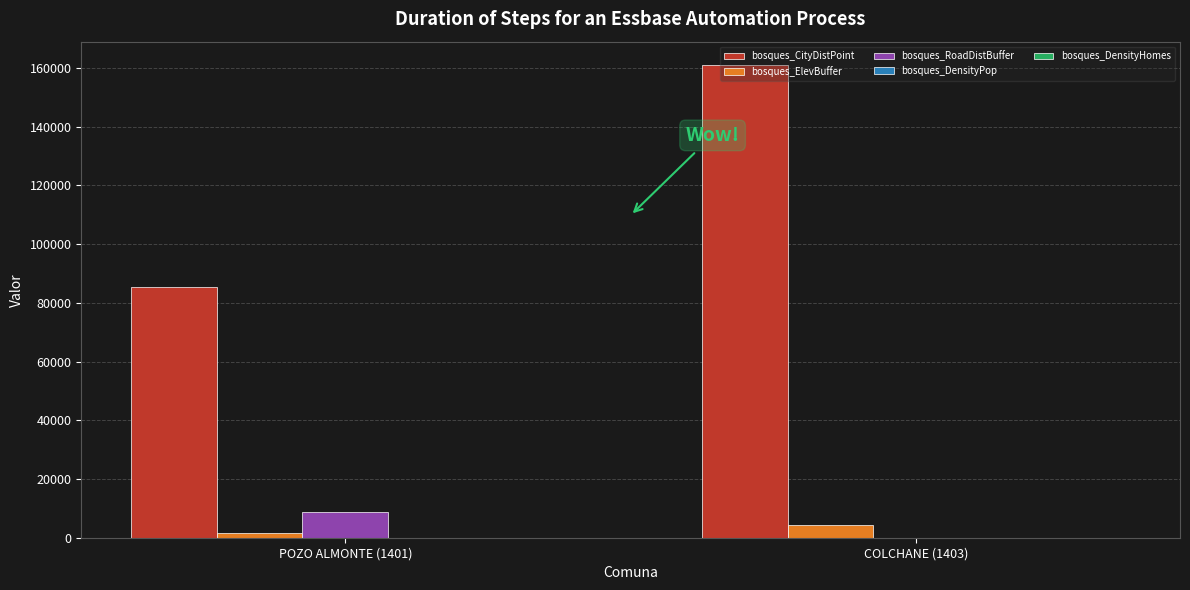

The value of bosques_CityDistPoint at POZO ALMONTE (1401) is 85438.2. True or false?

True